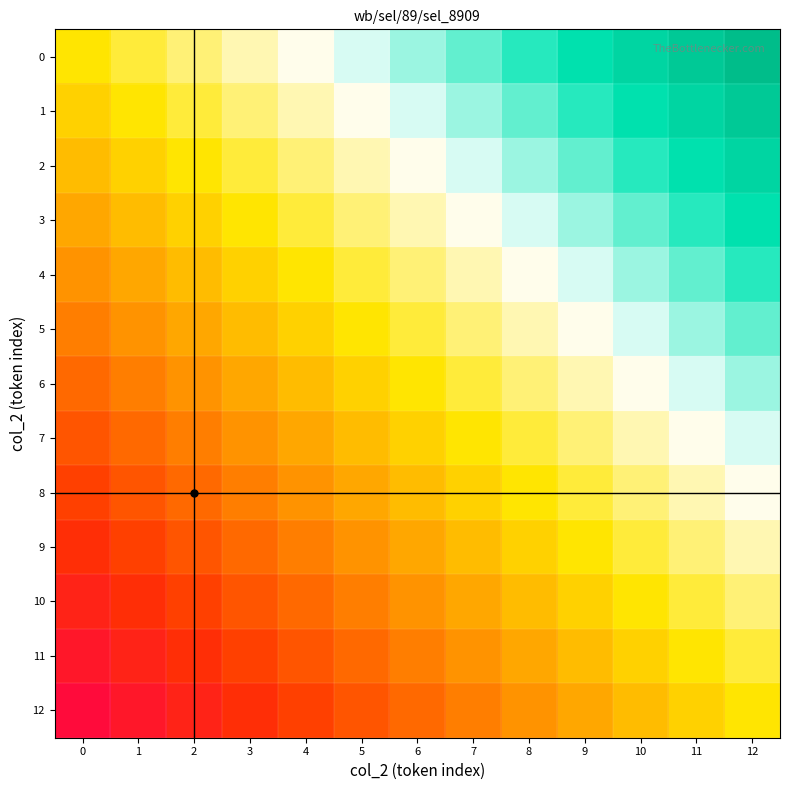

Reading left to right, list all the values displayed in this chart.

0: 0=0.5	1=0.5	2=0.6	3=0.6	4=0.7	5=0.7	6=0.7	7=0.8	8=0.8	9=0.8	10=0.9	11=0.9	12=1.0
1: 0=0.5	1=0.5	2=0.5	3=0.6	4=0.6	5=0.7	6=0.7	7=0.7	8=0.8	9=0.8	10=0.8	11=0.9	12=0.9
2: 0=0.4	1=0.5	2=0.5	3=0.5	4=0.6	5=0.6	6=0.7	7=0.7	8=0.7	9=0.8	10=0.8	11=0.8	12=0.9
3: 0=0.4	1=0.4	2=0.5	3=0.5	4=0.5	5=0.6	6=0.6	7=0.7	8=0.7	9=0.7	10=0.8	11=0.8	12=0.8
4: 0=0.3	1=0.4	2=0.4	3=0.5	4=0.5	5=0.5	6=0.6	7=0.6	8=0.7	9=0.7	10=0.7	11=0.8	12=0.8
5: 0=0.3	1=0.3	2=0.4	3=0.4	4=0.5	5=0.5	6=0.5	7=0.6	8=0.6	9=0.7	10=0.7	11=0.7	12=0.8
6: 0=0.3	1=0.3	2=0.3	3=0.4	4=0.4	5=0.5	6=0.5	7=0.5	8=0.6	9=0.6	10=0.7	11=0.7	12=0.7
7: 0=0.2	1=0.3	2=0.3	3=0.3	4=0.4	5=0.4	6=0.5	7=0.5	8=0.5	9=0.6	10=0.6	11=0.7	12=0.7
8: 0=0.2	1=0.2	2=0.3	3=0.3	4=0.3	5=0.4	6=0.4	7=0.5	8=0.5	9=0.5	10=0.6	11=0.6	12=0.7
9: 0=0.2	1=0.2	2=0.2	3=0.3	4=0.3	5=0.3	6=0.4	7=0.4	8=0.5	9=0.5	10=0.5	11=0.6	12=0.6
10: 0=0.1	1=0.2	2=0.2	3=0.2	4=0.3	5=0.3	6=0.3	7=0.4	8=0.4	9=0.5	10=0.5	11=0.5	12=0.6
11: 0=0.1	1=0.1	2=0.2	3=0.2	4=0.2	5=0.3	6=0.3	7=0.3	8=0.4	9=0.4	10=0.5	11=0.5	12=0.5
12: 0=0.0	1=0.1	2=0.1	3=0.2	4=0.2	5=0.2	6=0.3	7=0.3	8=0.3	9=0.4	10=0.4	11=0.5	12=0.5